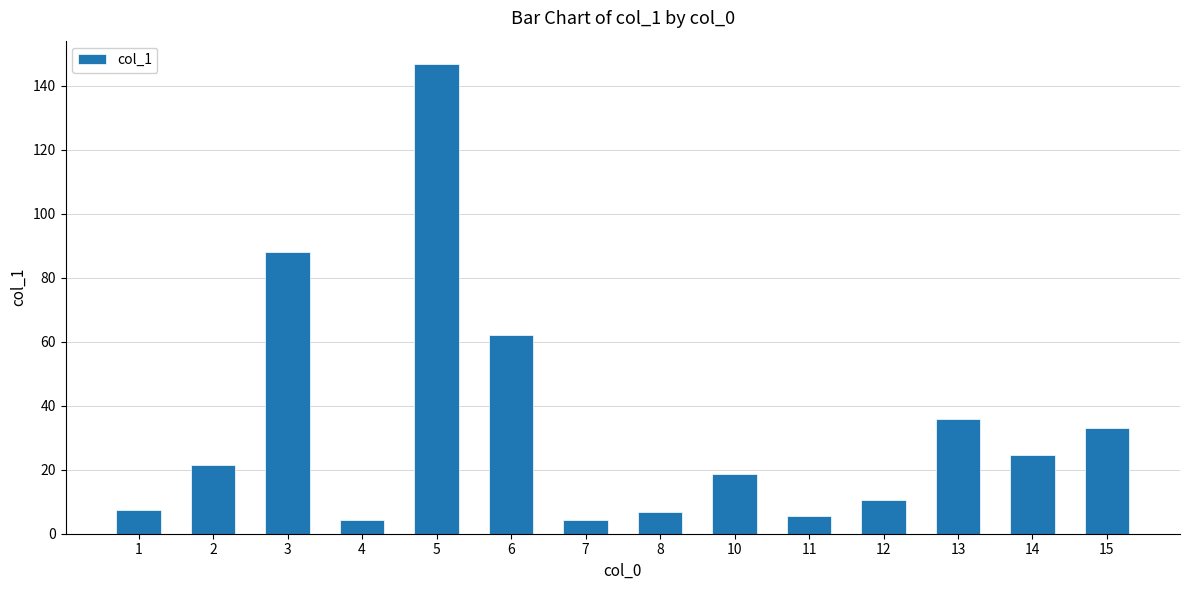

What is the difference between the maximum and second lowest values?

142.5